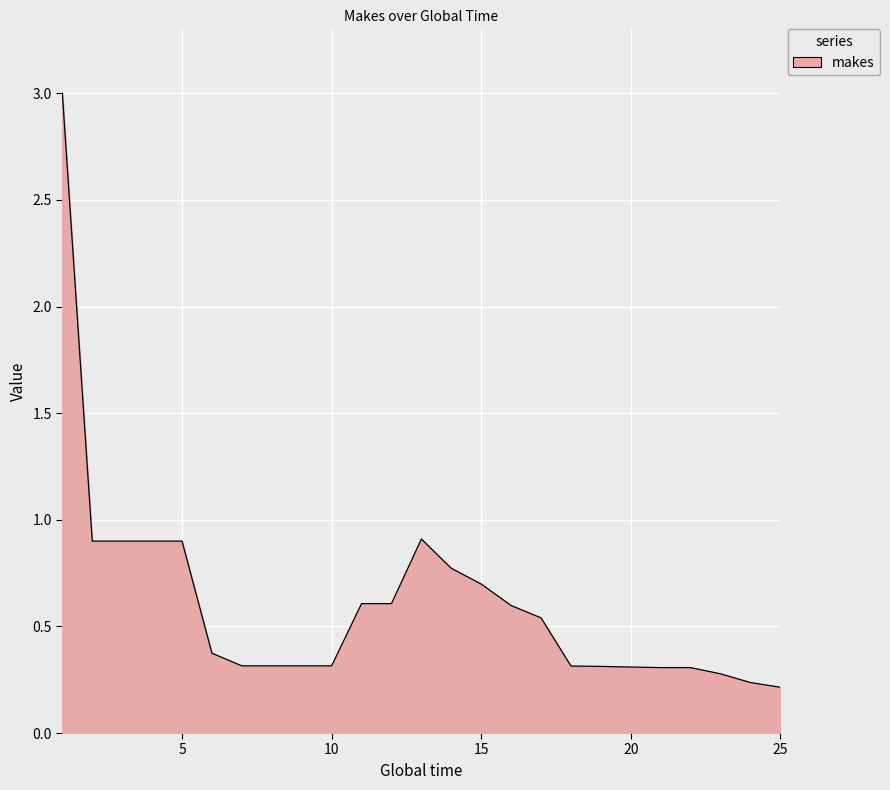

What is the greatest value displayed?

3.0